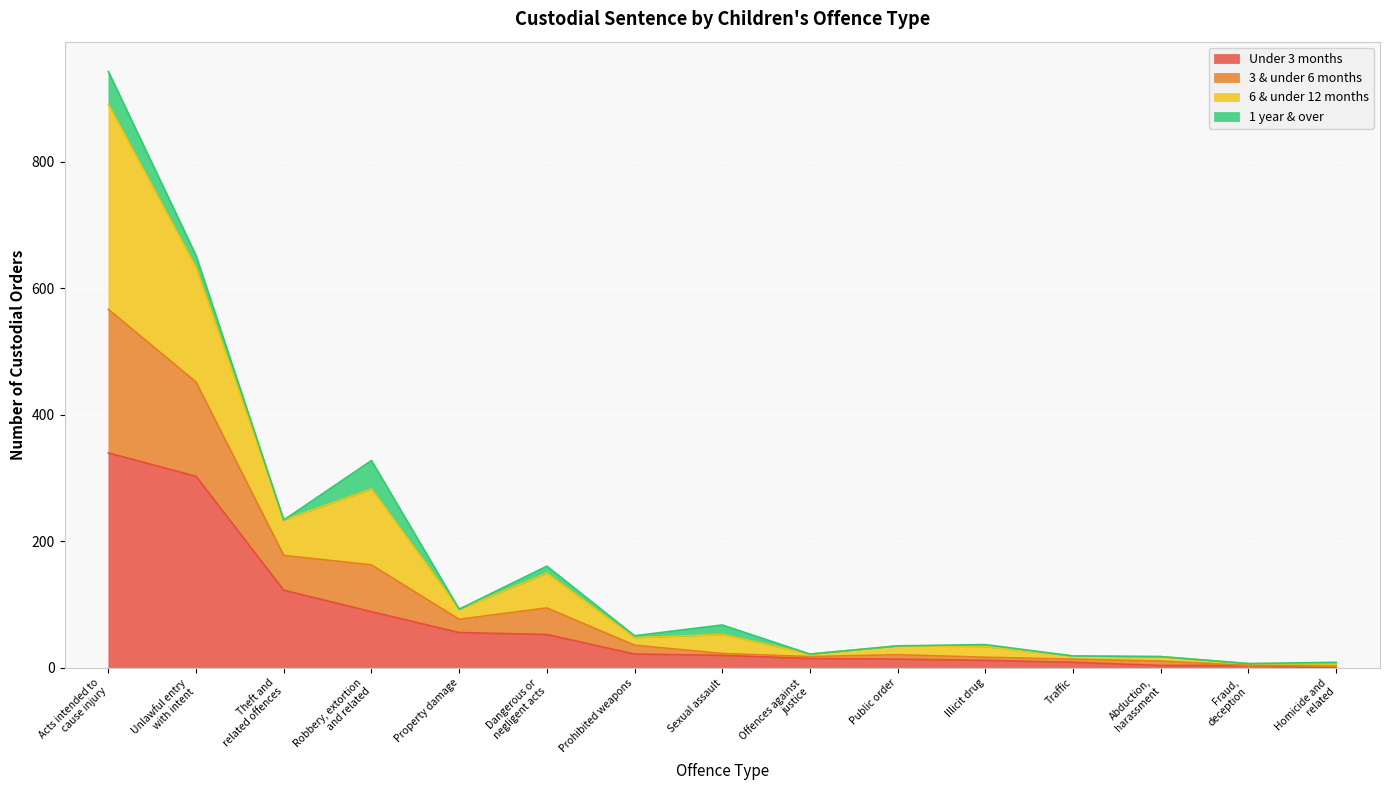

Which category has the highest value across all series?

Acts intended to
cause injury